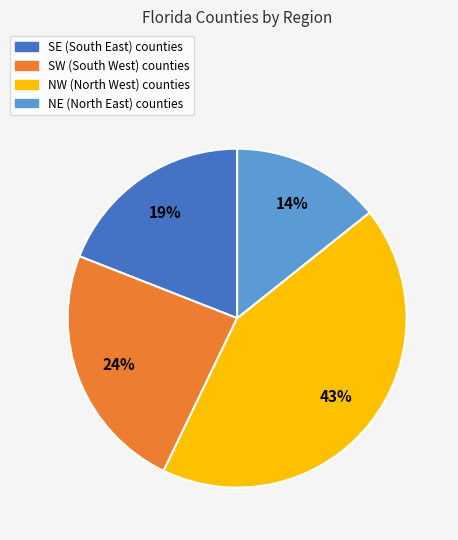

Which category has the biggest portion of the pie?

NW